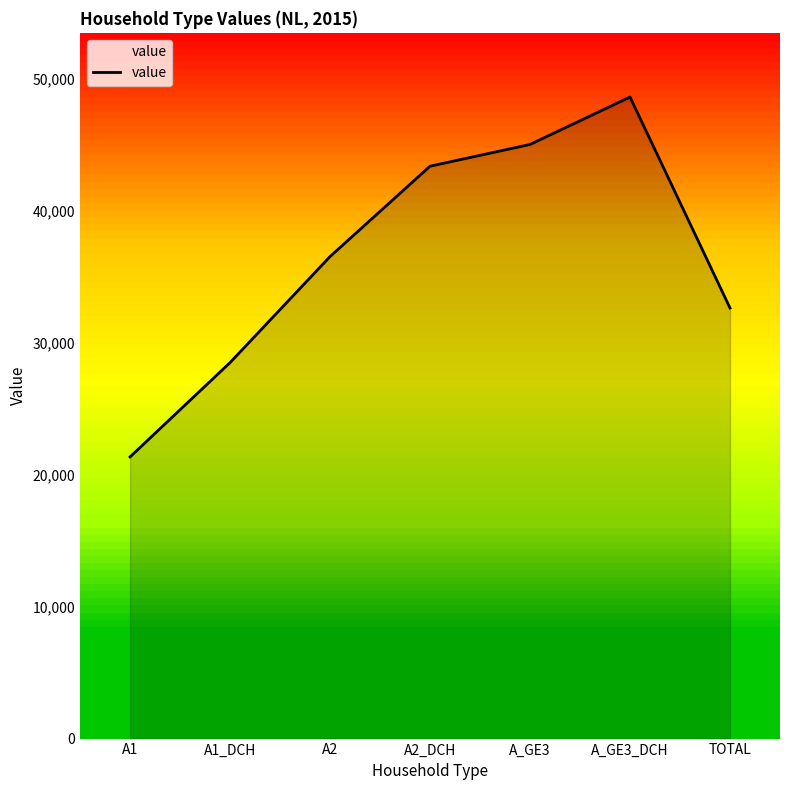

Rank the categories by value from highest to lowest.

A_GE3_DCH, A_GE3, A2_DCH, A2, TOTAL, A1_DCH, A1